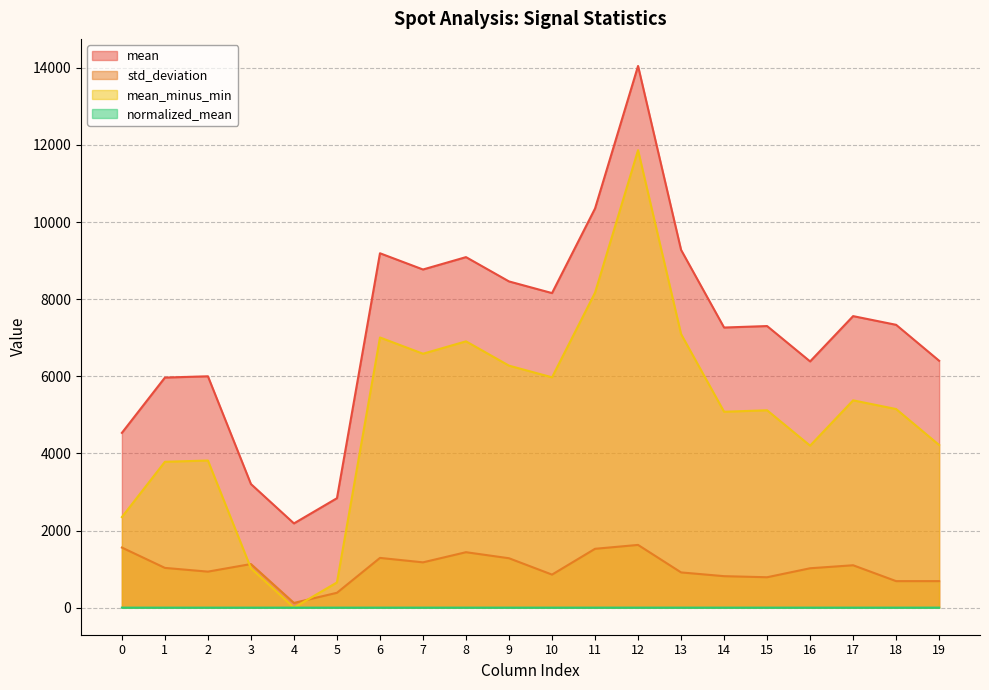

Is the value of mean at 14 greater than the value of normalized_mean at 9?

Yes